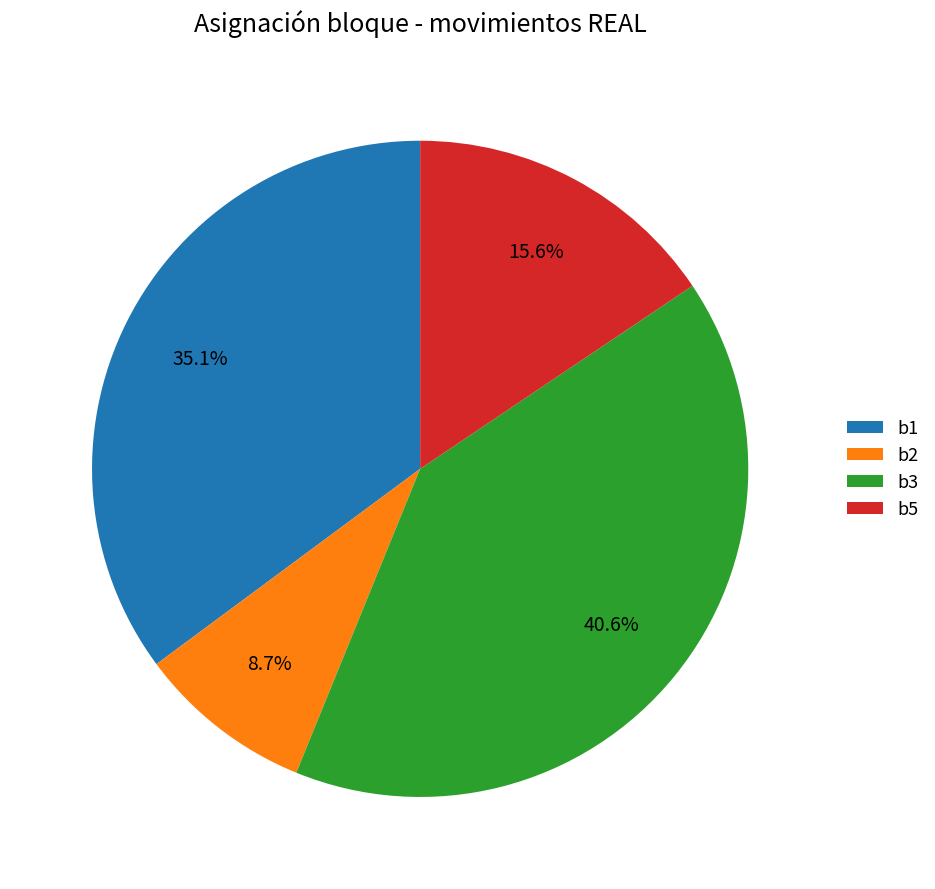

What percentage is the b2 slice, to the nearest percent?

9%